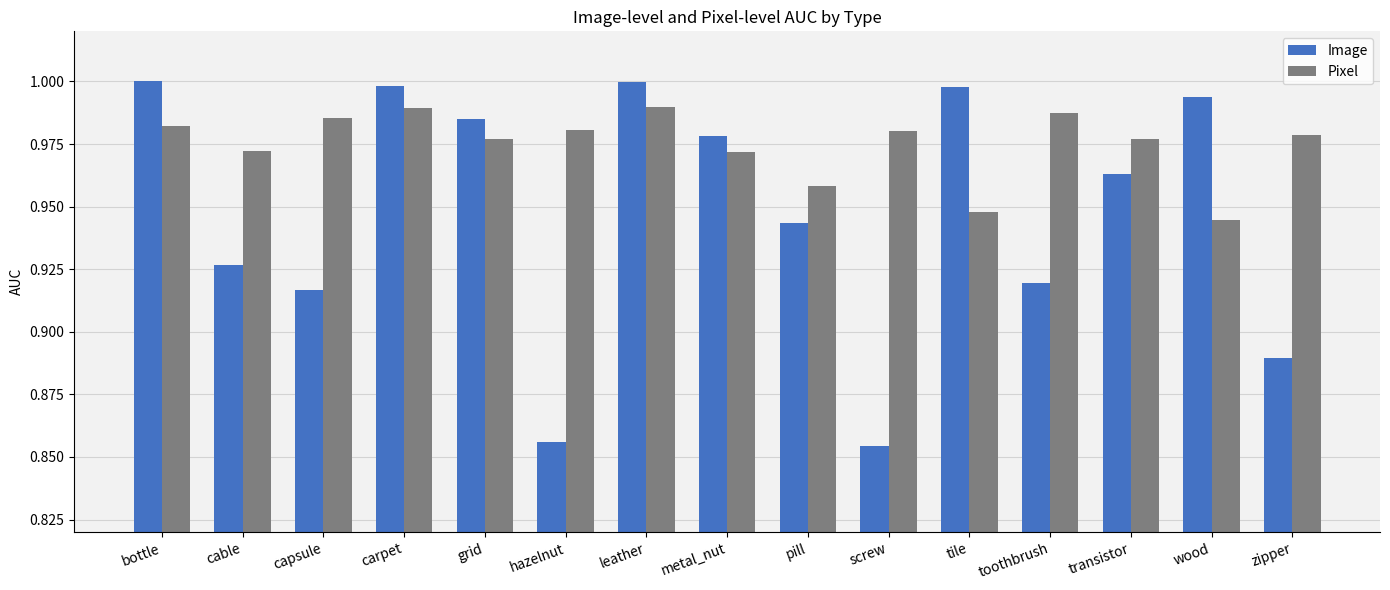

True or false: Pixel has a value of 1.0 at capsule.

True